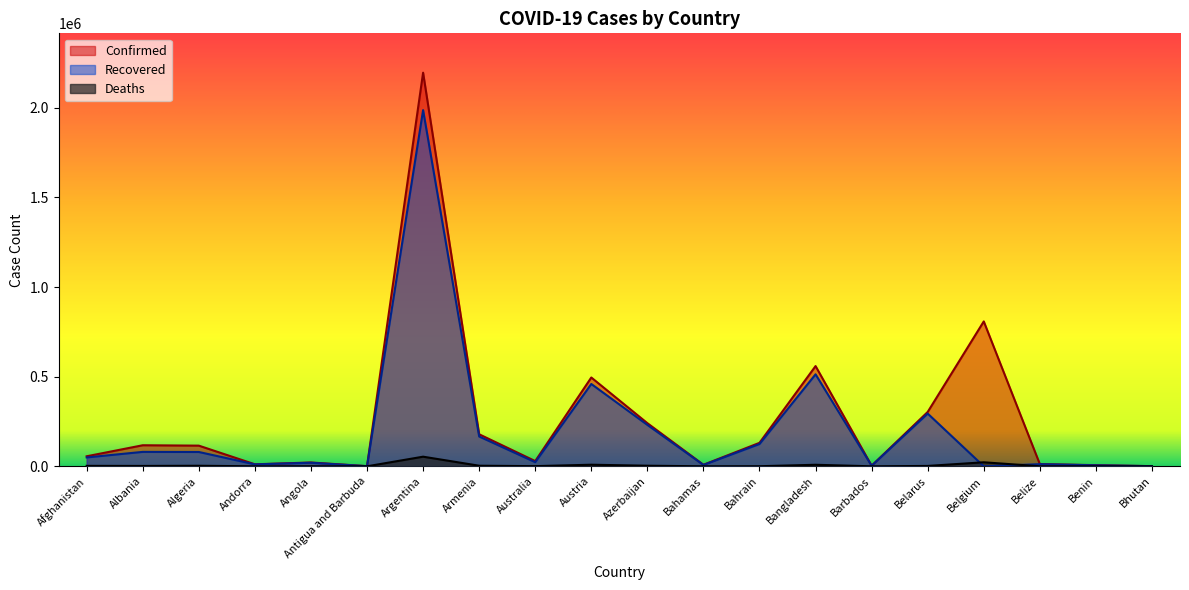

List the labels in order of Confirmed value, largest first.

Argentina, Belgium, Bangladesh, Austria, Belarus, Azerbaijan, Armenia, Bahrain, Albania, Algeria, Afghanistan, Australia, Angola, Belize, Andorra, Bahamas, Benin, Barbados, Antigua and Barbuda, Bhutan